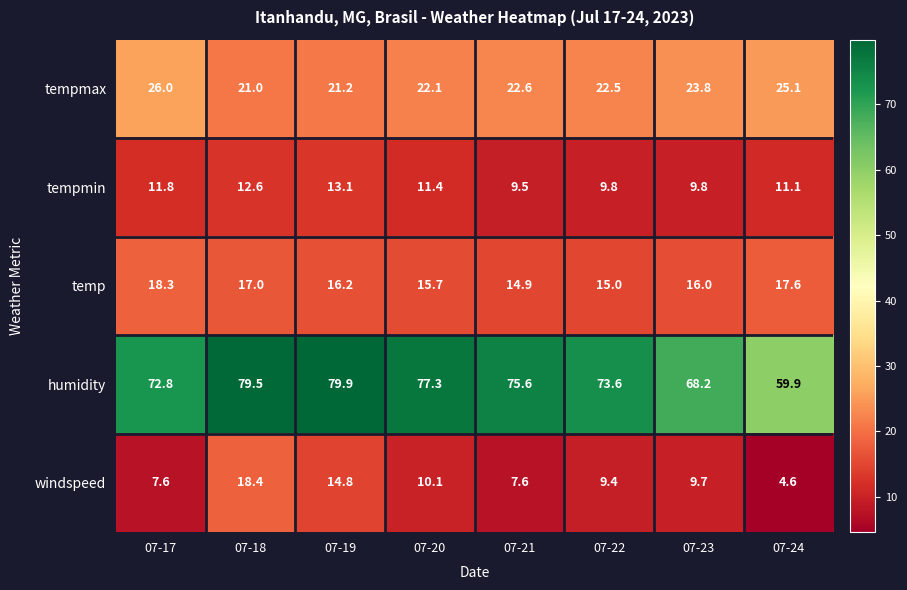

At how many categories does at least one series exceed 74?

4